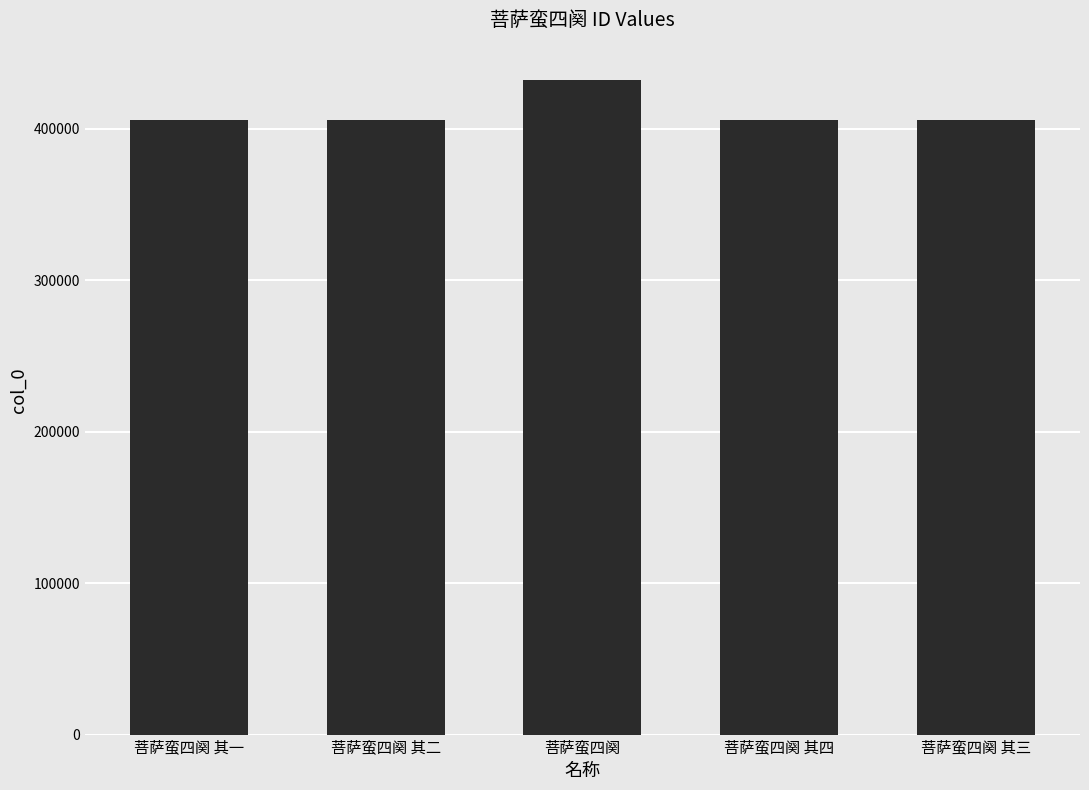

What is the value of the 3rd bar from the left?

432402